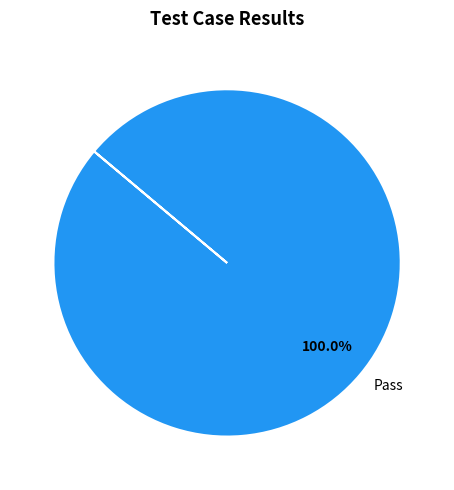

Does Pass represent more than half of the total?

Yes